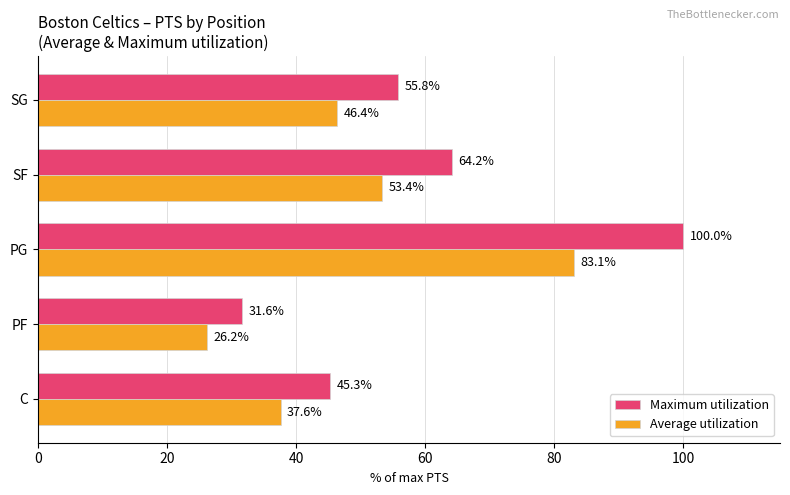

List the labels in order of Maximum utilization value, smallest first.

PF, C, SG, SF, PG